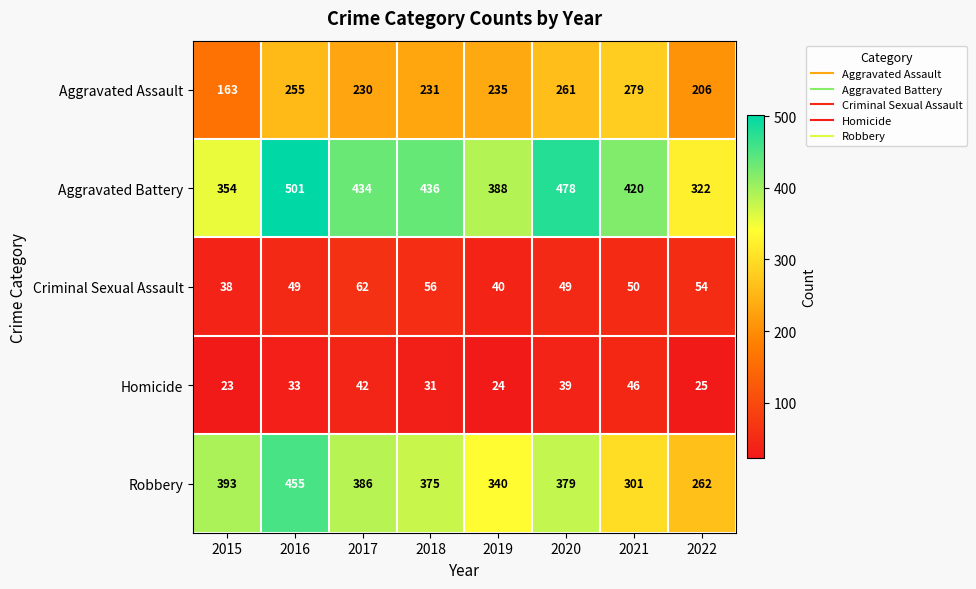

What is the difference between the second highest and second lowest values in the Aggravated Battery series?

124